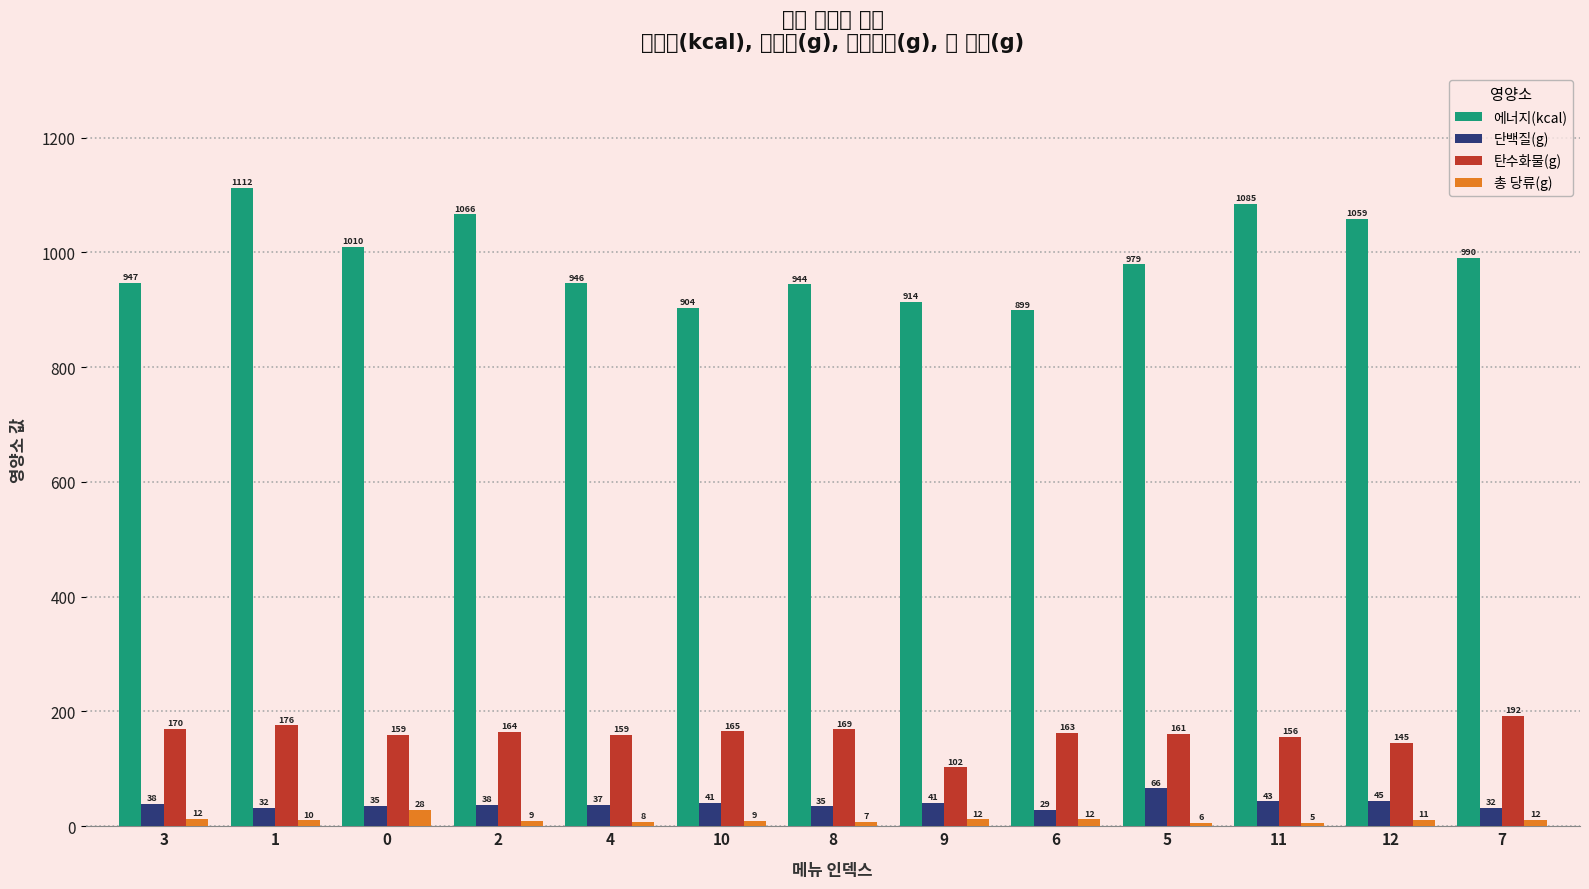

Reading left to right, transcribe all the data shown in this chart.

에너지(kcal): 3=947.2	1=1112.1	0=1010.1	2=1066.2	4=946.3	10=903.7	8=944.5	9=914.3	6=899.2	5=979.3	11=1084.7	12=1059.0	7=990.2
단백질(g): 3=38.4	1=32.5	0=35.1	2=37.7	4=37.0	10=40.9	8=34.6	9=41.3	6=29.0	5=66.0	11=43.3	12=44.6	7=32.4
탄수화물(g): 3=169.7	1=175.6	0=159.2	2=164.3	4=159.4	10=165.3	8=168.9	9=102.4	6=162.9	5=160.5	11=155.7	12=144.8	7=192.1
총 당류(g): 3=12.3	1=10.2	0=28.2	2=9.2	4=7.8	10=9.0	8=7.3	9=12.0	6=11.8	5=5.8	11=5.3	12=10.9	7=11.8